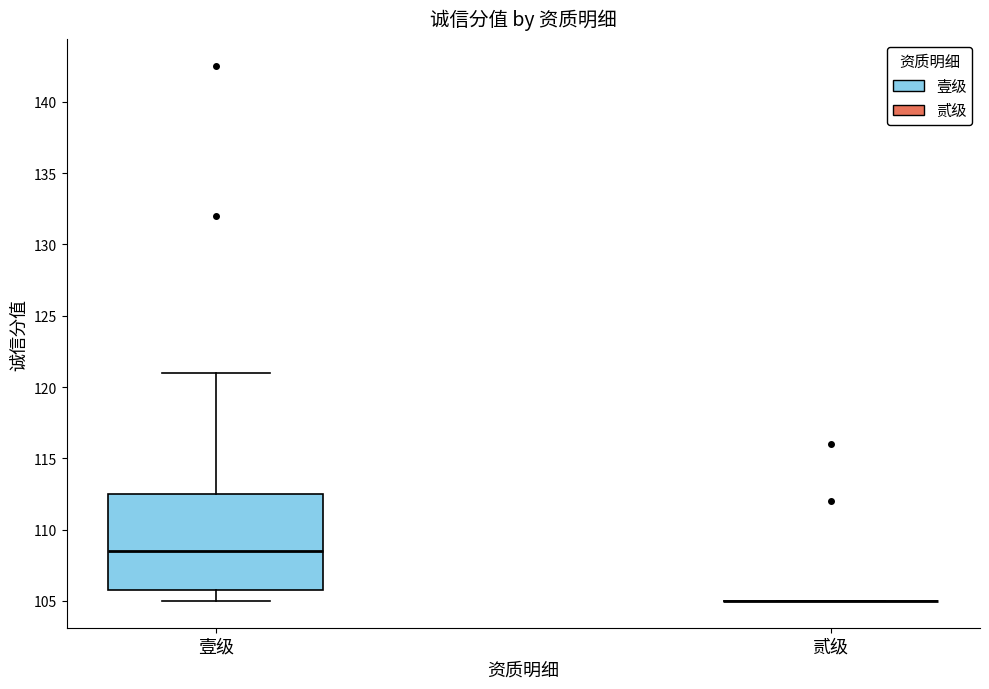

Where is the upper edge of the box for 壹级 on the y-axis? The values are not printed on the chart, so give them approximately, as read against the axis.

112.5